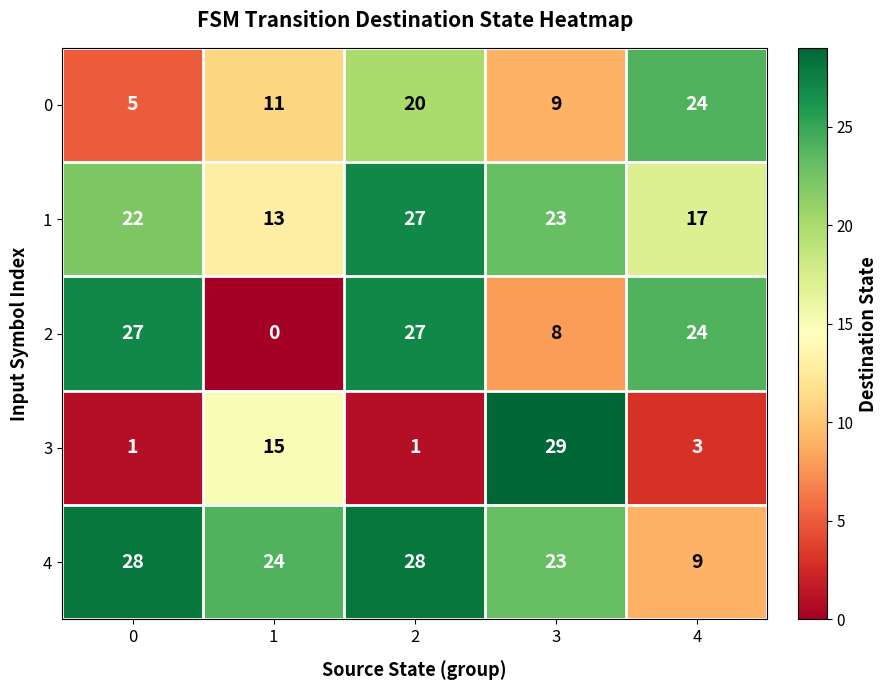

How many 0 values are between 9 and 20?

3